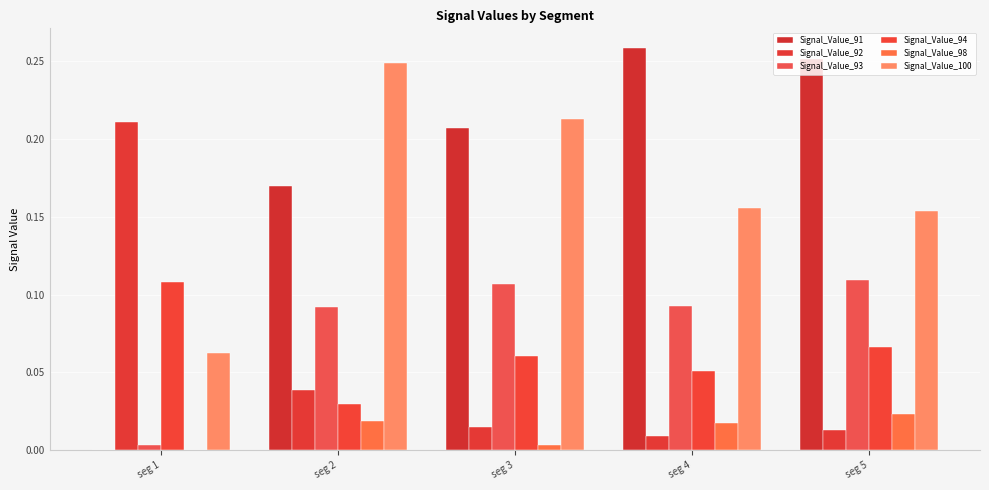

How many distinct data groups are displayed?

6